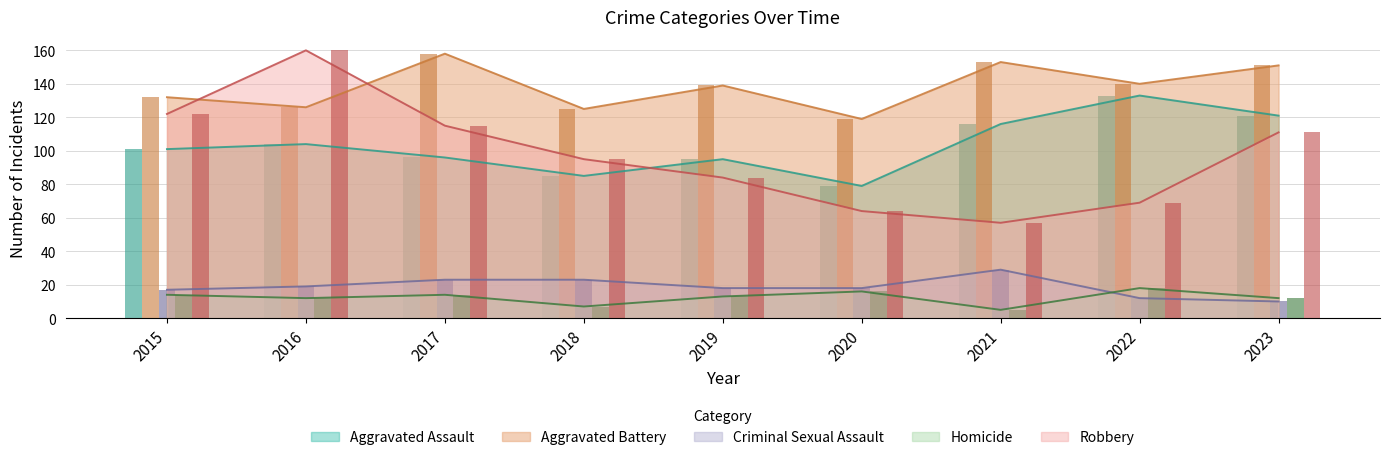

Reading left to right, list all the values displayed in this chart.

Aggravated Assault: 2015=101	2016=104	2017=96	2018=85	2019=95	2020=79	2021=116	2022=133	2023=121
Aggravated Battery: 2015=132	2016=126	2017=158	2018=125	2019=139	2020=119	2021=153	2022=140	2023=151
Criminal Sexual Assault: 2015=17	2016=19	2017=23	2018=23	2019=18	2020=18	2021=29	2022=12	2023=10
Homicide: 2015=14	2016=12	2017=14	2018=7	2019=13	2020=16	2021=5	2022=18	2023=12
Robbery: 2015=122	2016=160	2017=115	2018=95	2019=84	2020=64	2021=57	2022=69	2023=111